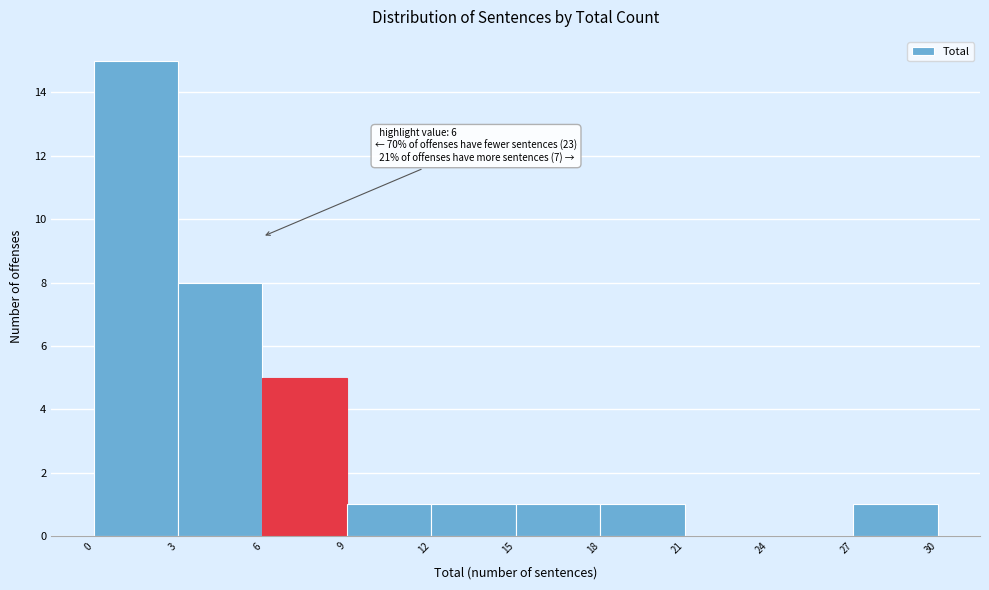

Over which range of the x-axis is the bar tallest?

0 to 3